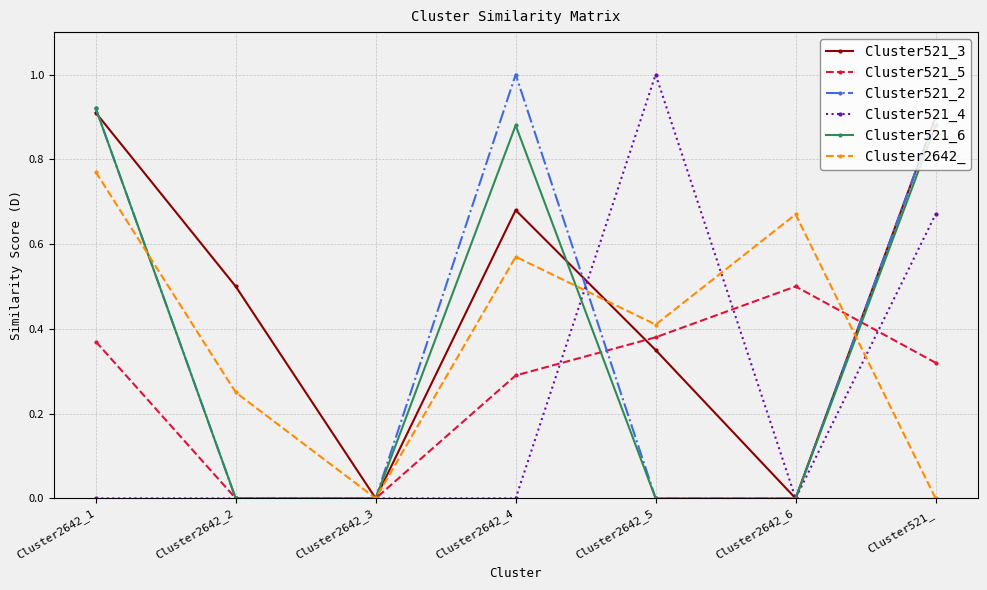

What is the maximum value shown in the chart?

1.0